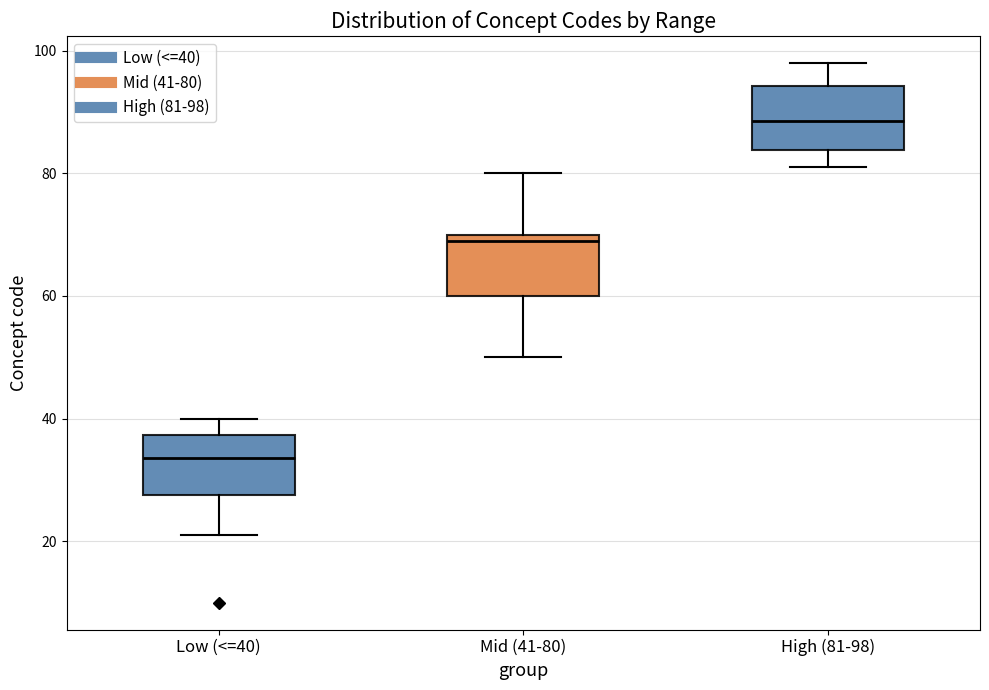

Where is the upper edge of the box for Mid (41-80) on the y-axis? The values are not printed on the chart, so give them approximately, as read against the axis.

70